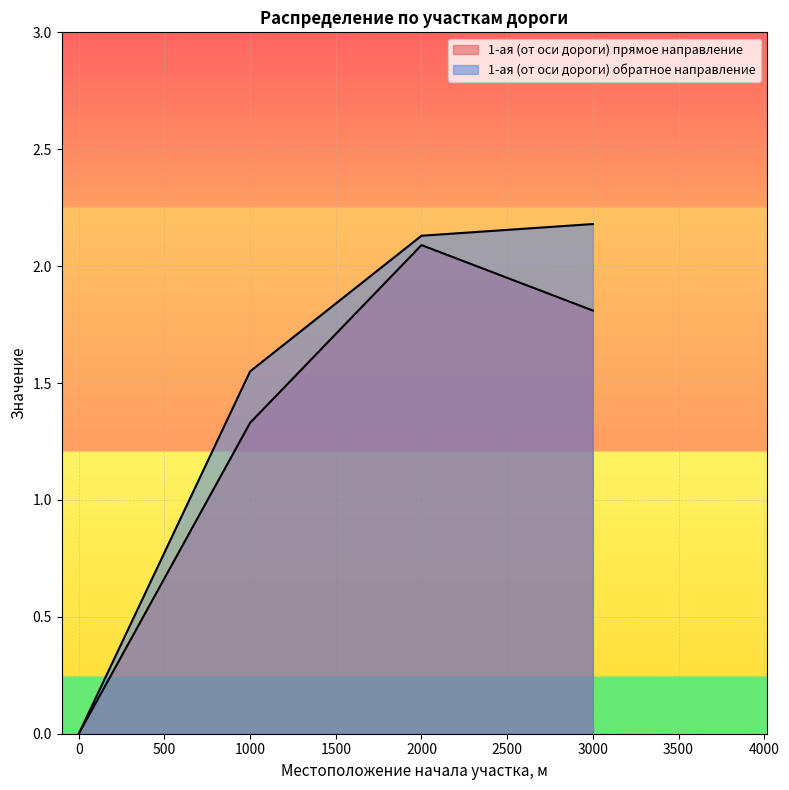

Which has a higher value, 3000.0 or 1000.0?

3000.0